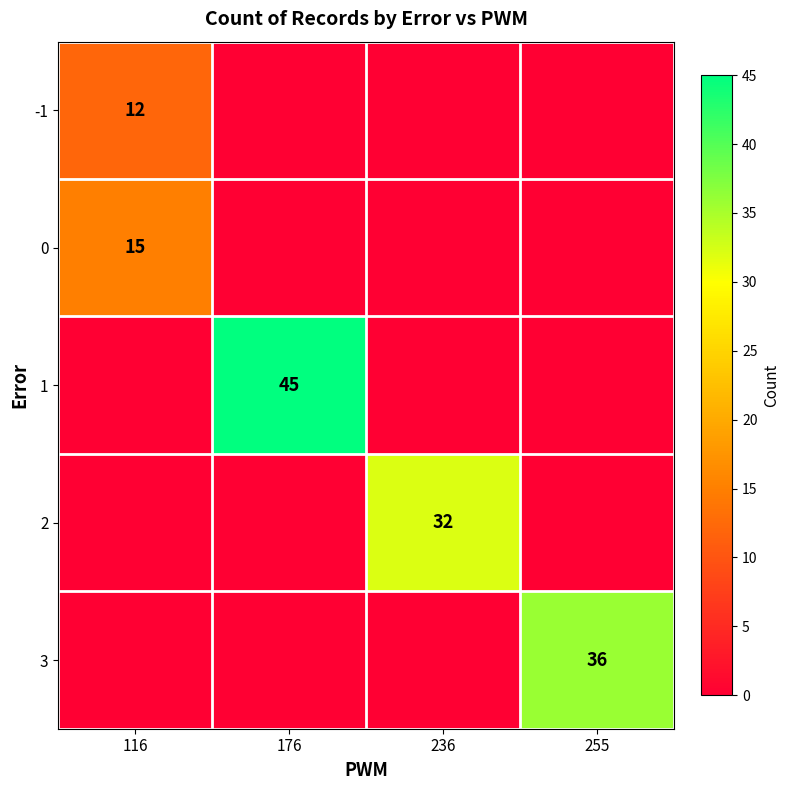

True or false: 2 has a value of 32 at 236.

True